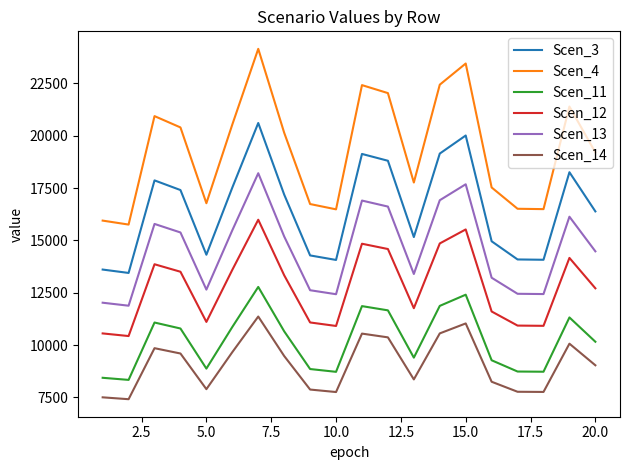

Which series has the largest total across all categories?

Scen_4